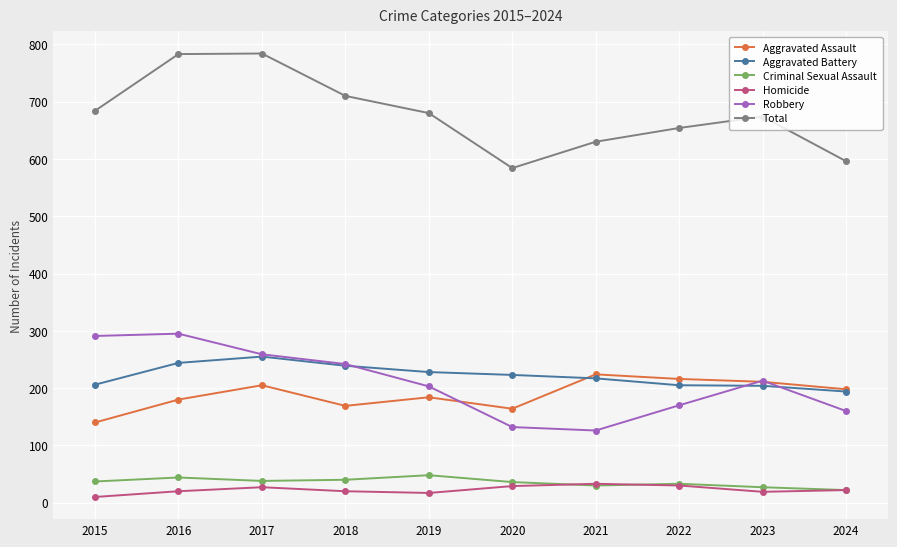

True or false: Aggravated Assault has a value of 198 at 2024.

True